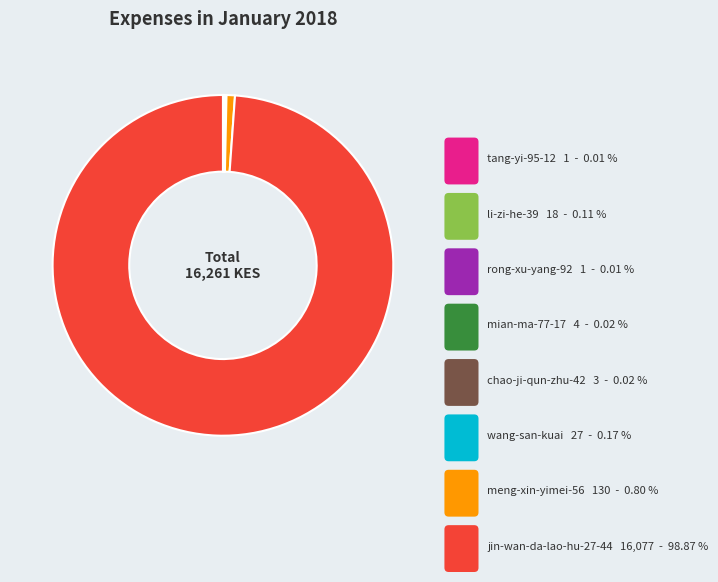

Does meng-xin-yimei-56 account for over 50% of the chart?

No